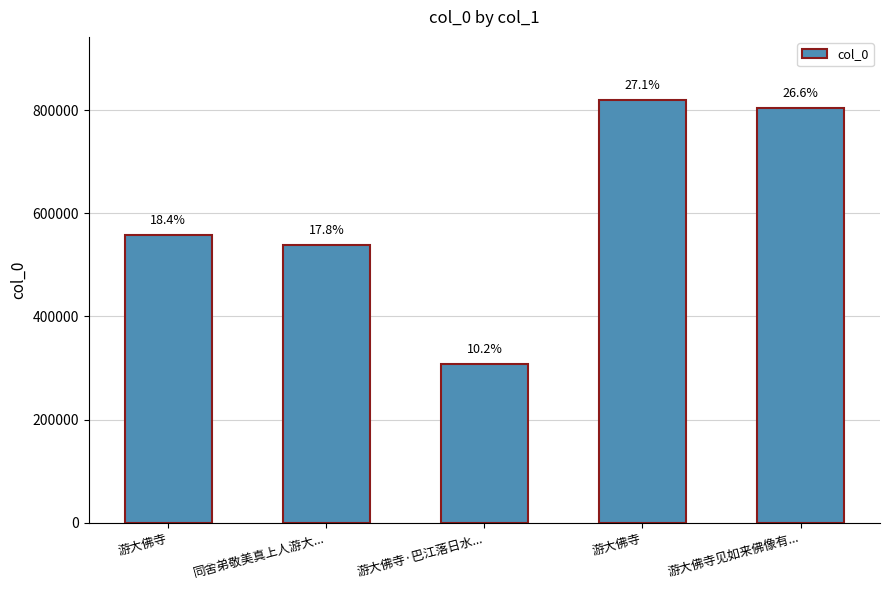

What is the difference between the values at 游大佛寺 and 游大佛寺?

261674